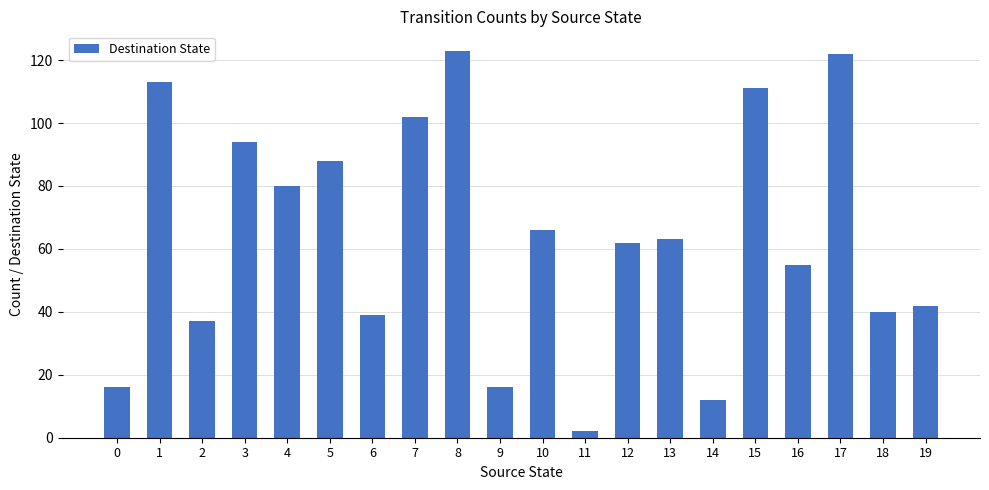

What is the difference between the values at 6 and 10?

27